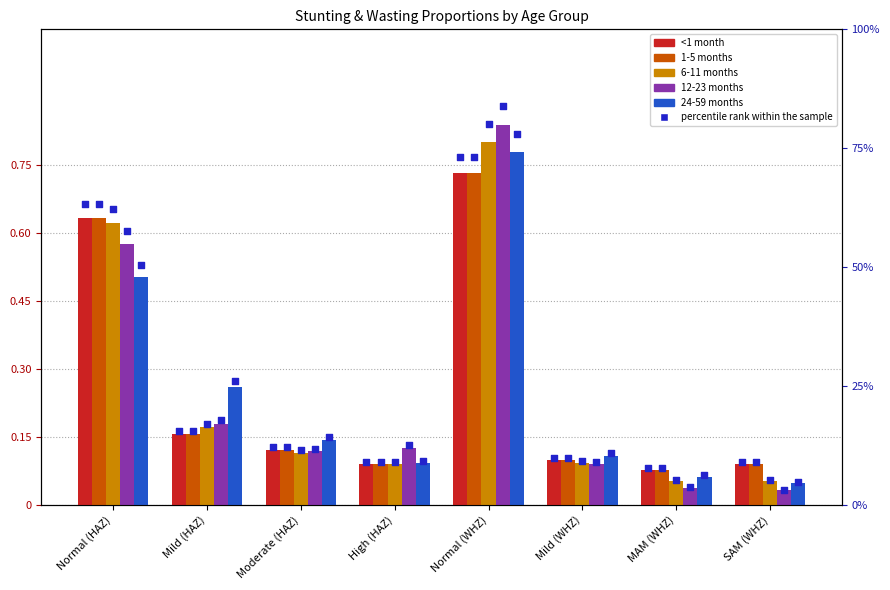

At which category is the sum across all series the highest?

Normal (WHZ)